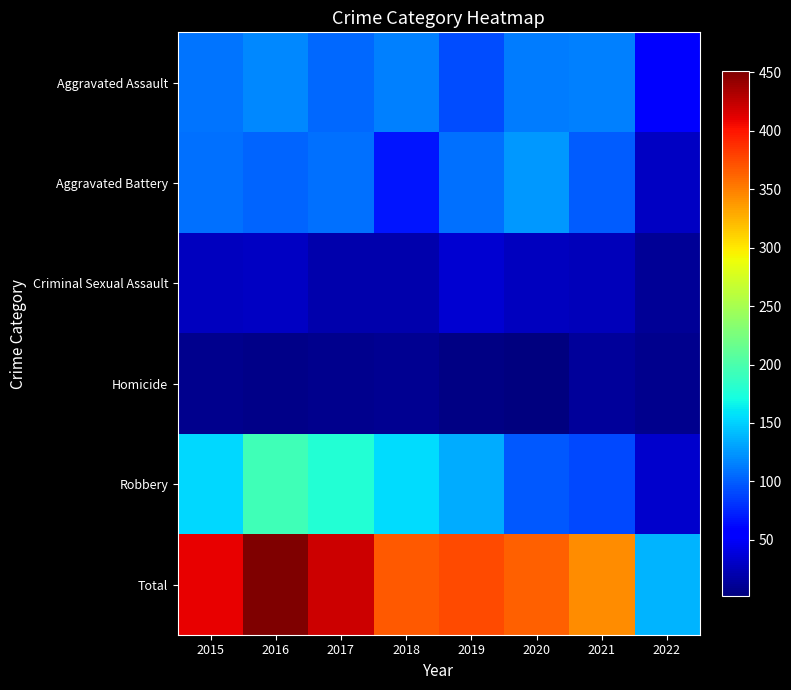

At 2020, list the series in order from largest to smallest.

Total, Aggravated Battery, Aggravated Assault, Robbery, Criminal Sexual Assault, Homicide